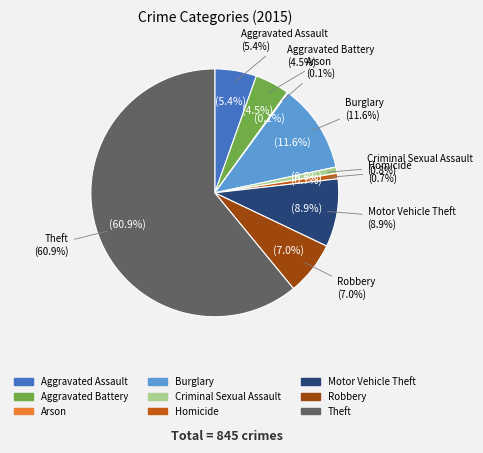

How much of the chart is everything except Motor Vehicle Theft?

91.1%